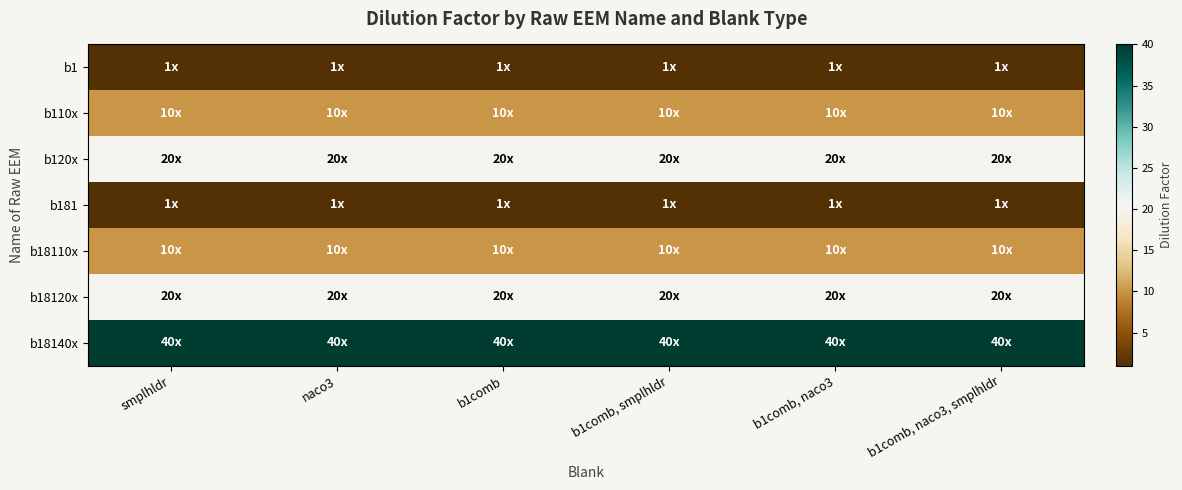

Reading left to right, what are all the values shown in this chart?

b1: smplhldr=1	naco3=1	b1comb=1	b1comb, smplhldr=1	b1comb, naco3=1	b1comb, naco3, smplhldr=1
b110x: smplhldr=10	naco3=10	b1comb=10	b1comb, smplhldr=10	b1comb, naco3=10	b1comb, naco3, smplhldr=10
b120x: smplhldr=20	naco3=20	b1comb=20	b1comb, smplhldr=20	b1comb, naco3=20	b1comb, naco3, smplhldr=20
b181: smplhldr=1	naco3=1	b1comb=1	b1comb, smplhldr=1	b1comb, naco3=1	b1comb, naco3, smplhldr=1
b18110x: smplhldr=10	naco3=10	b1comb=10	b1comb, smplhldr=10	b1comb, naco3=10	b1comb, naco3, smplhldr=10
b18120x: smplhldr=20	naco3=20	b1comb=20	b1comb, smplhldr=20	b1comb, naco3=20	b1comb, naco3, smplhldr=20
b18140x: smplhldr=40	naco3=40	b1comb=40	b1comb, smplhldr=40	b1comb, naco3=40	b1comb, naco3, smplhldr=40